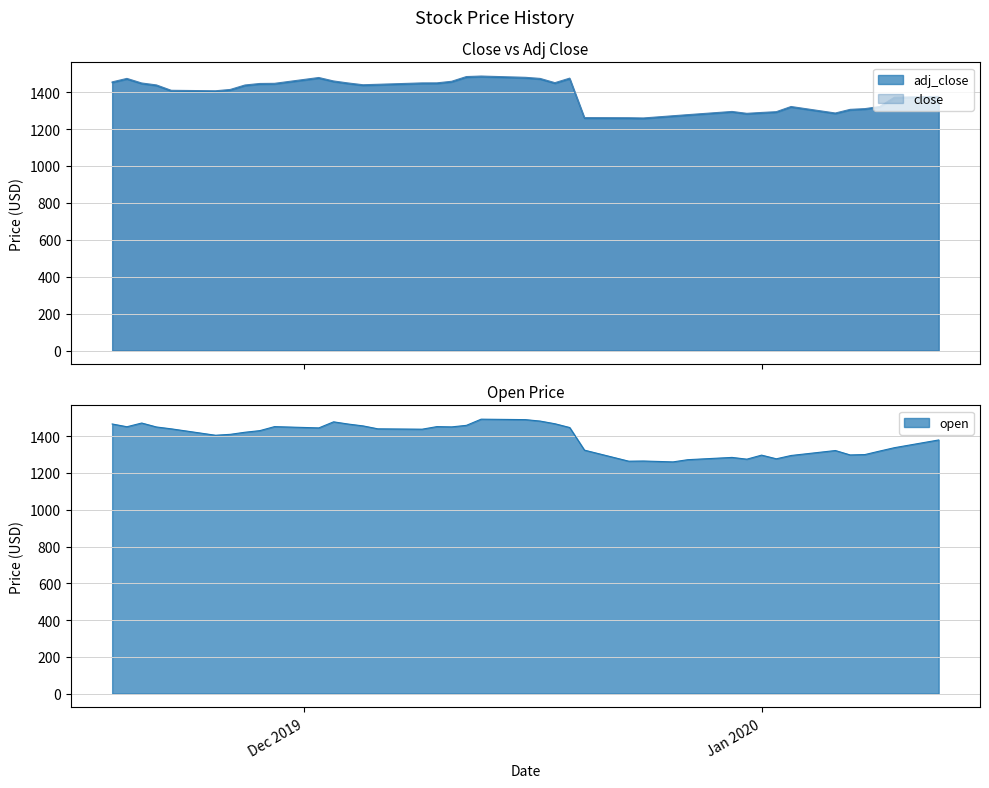

Is it true that open equals 703.6 at 2020-01-07?

False